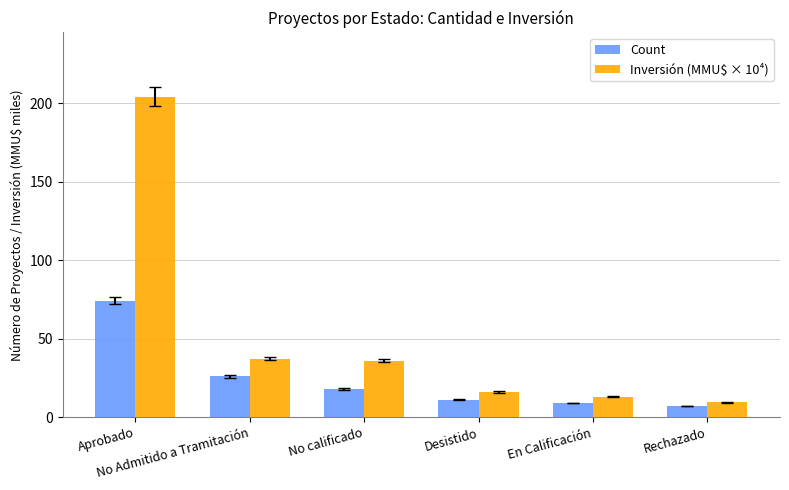

What is the total value across all series at Aprobado?

278.1